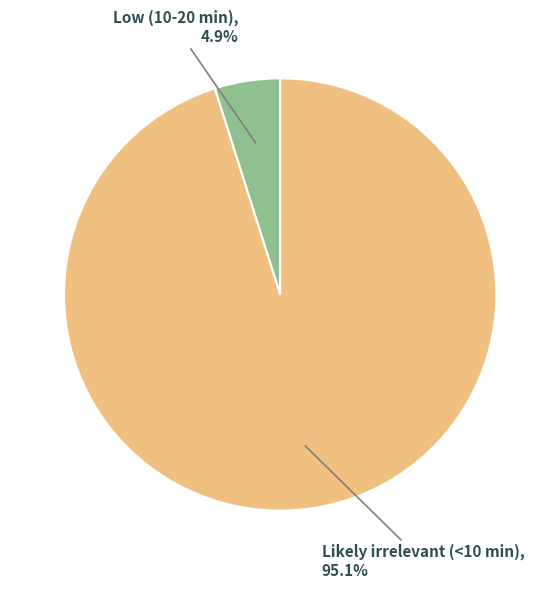

Rank the categories by value from highest to lowest.

Likely irrelevant (<10 min), Low (10-20 min)